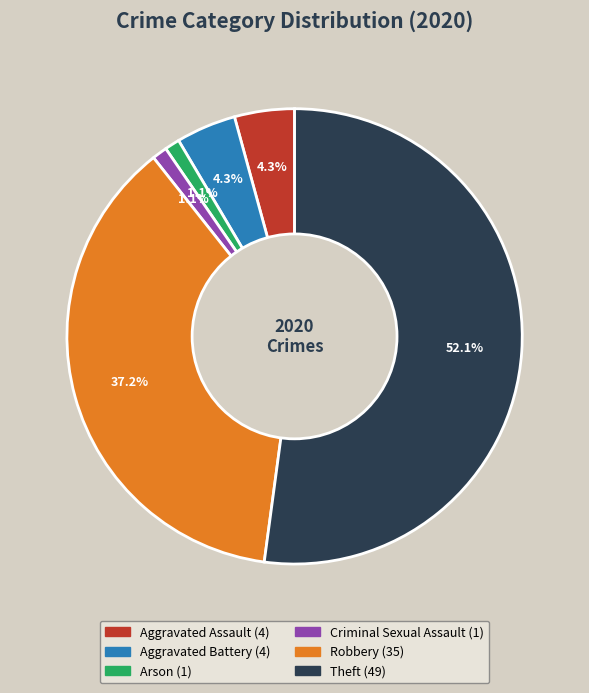

To the nearest percent, what is the average slice percentage?

17%